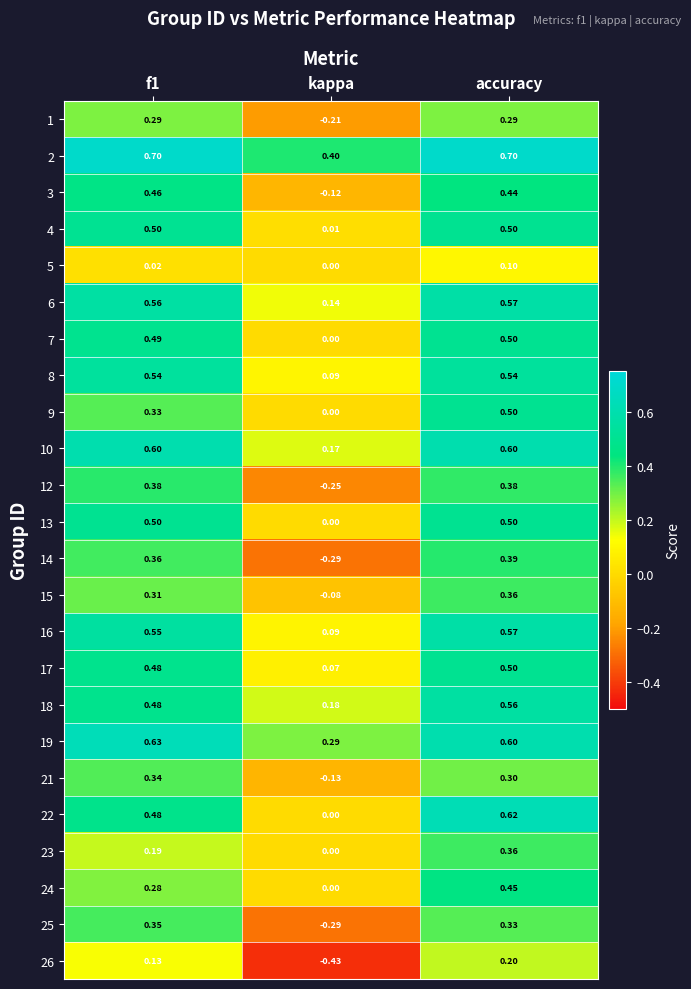

At which label does 13 reach its minimum?

kappa